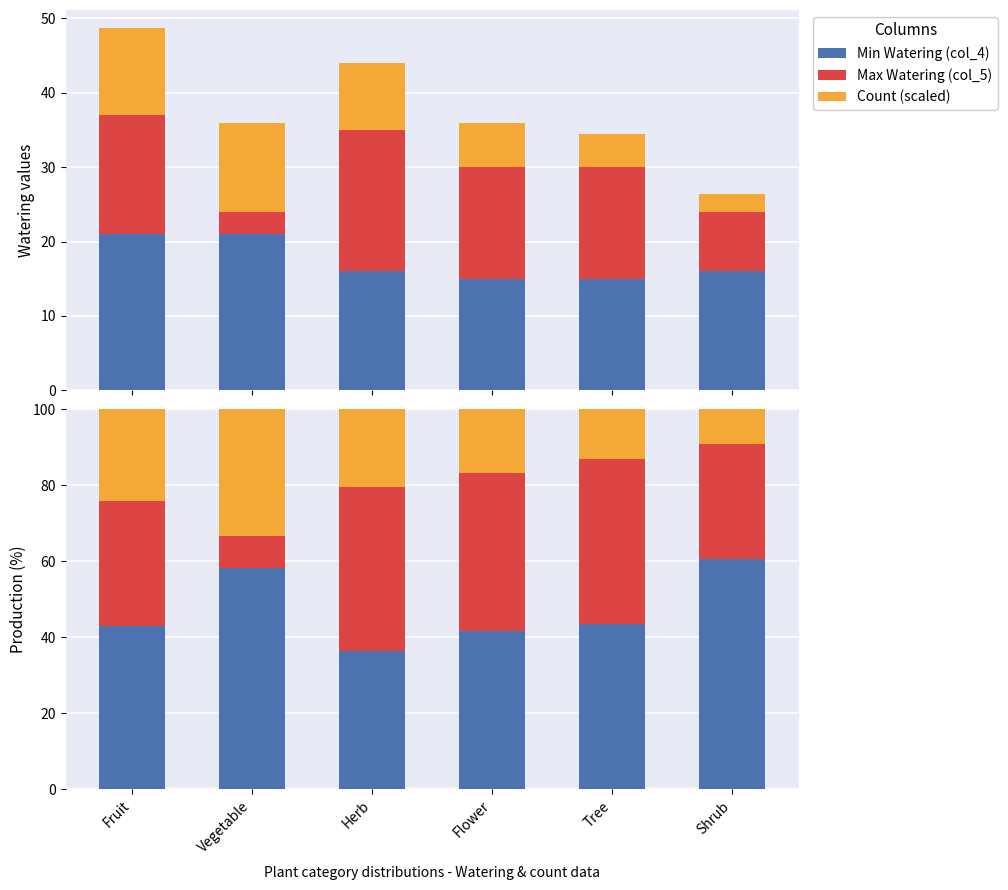

The value of Min Watering (col_4) at Tree is 9.4. True or false?

False